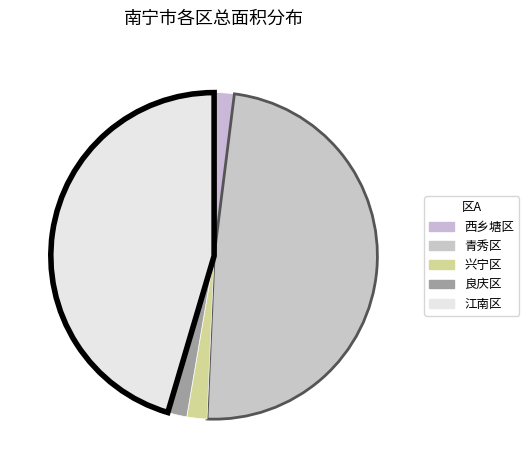

Does 江南区 account for over 50% of the chart?

No